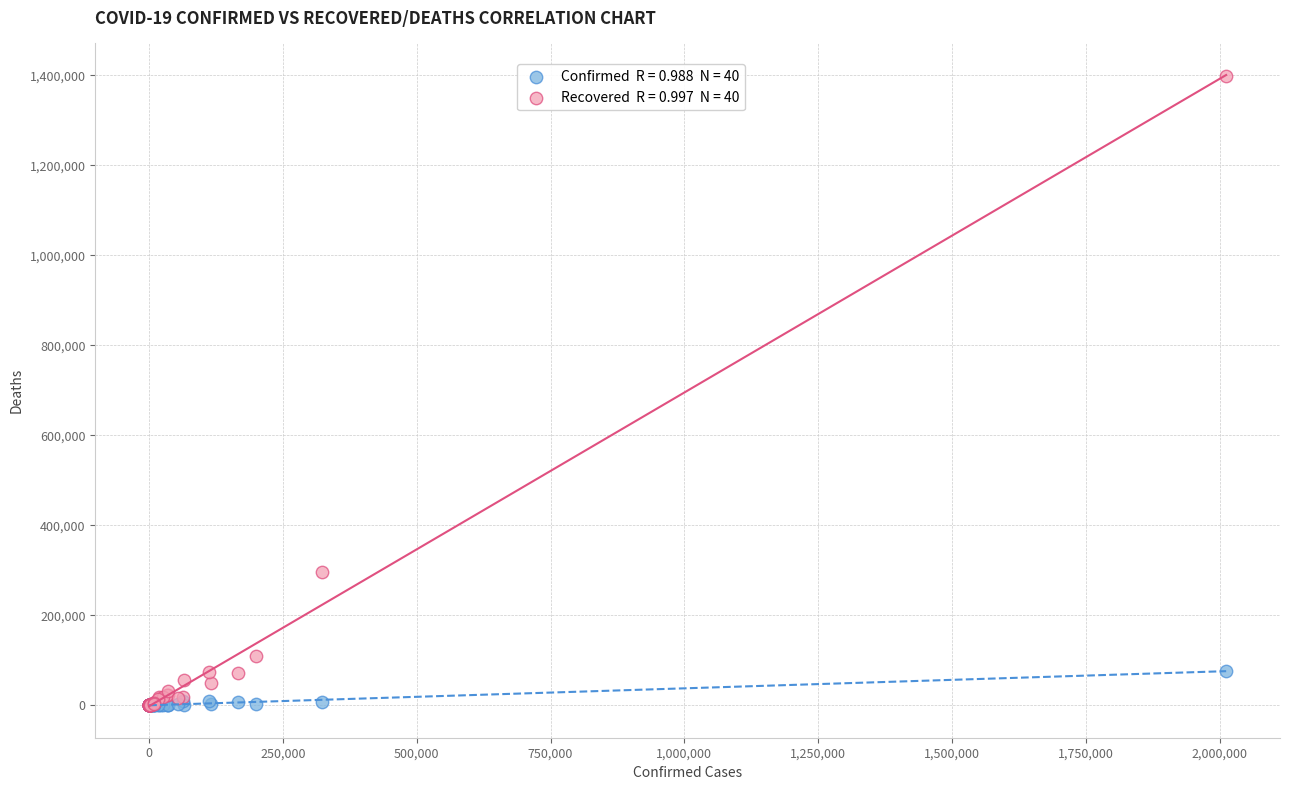

Across all series, what Y value is closest to 698765?

295301